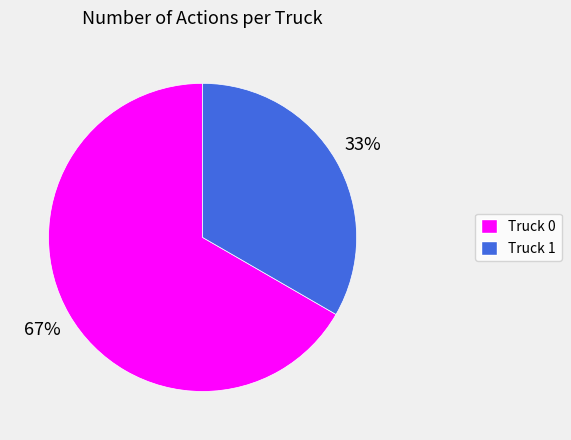

To the nearest percent, what percentage of the pie is Truck 0?

67%